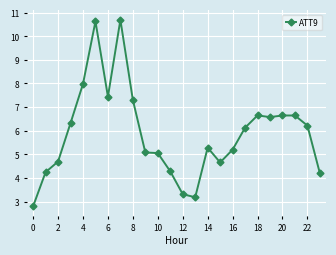

What is the greatest value displayed?

10.7